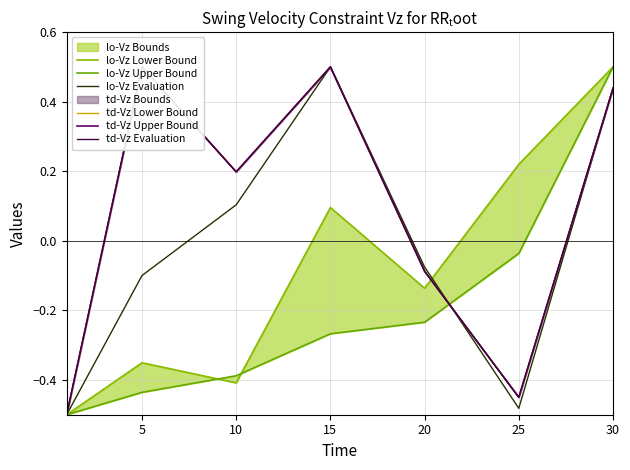

At 20, list the series in order from smallest to largest.

lo-Vz Upper Bound, lo-Vz Lower Bound, td-Vz Lower Bound, td-Vz Upper Bound, td-Vz Evaluation, lo-Vz Evaluation